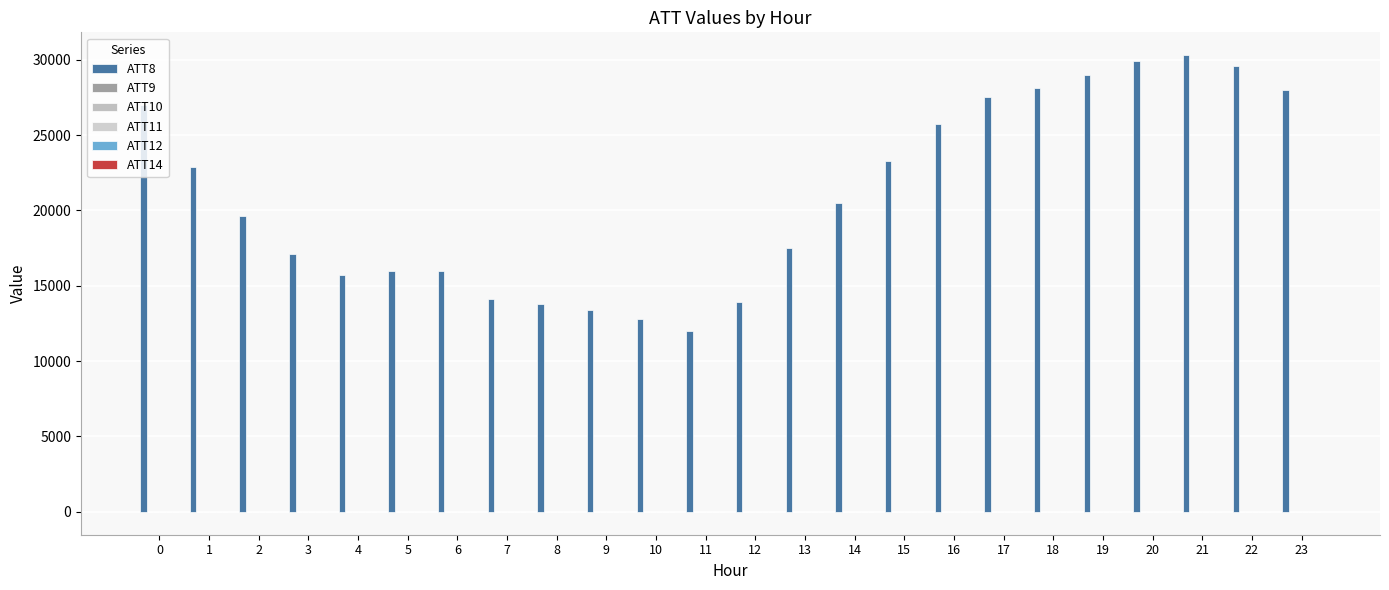

At which category does the chart reach its minimum across all series?

19